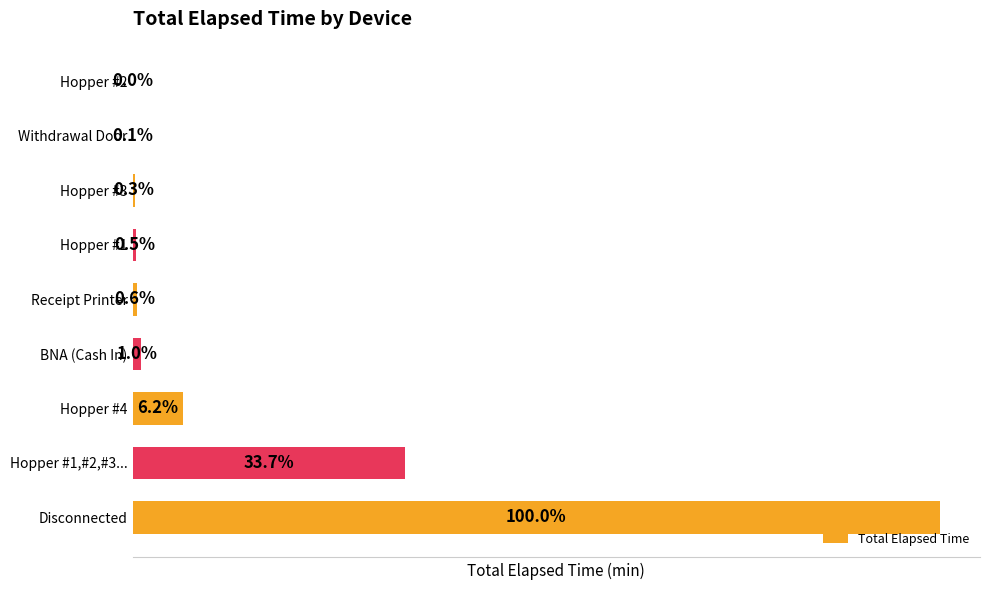

What is the sum of all values?

69659